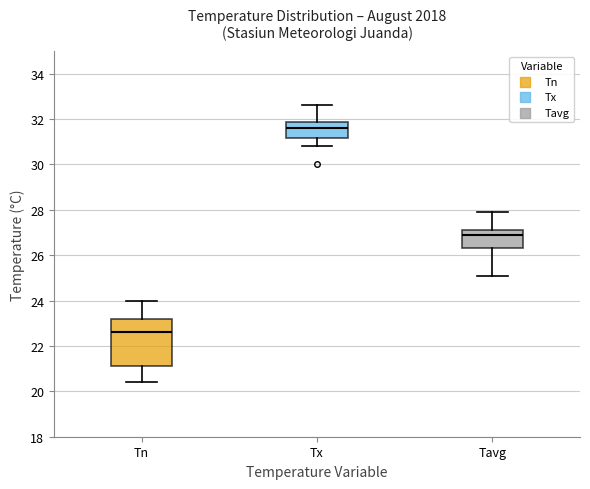

Reading left to right, read every box against the y-axis: the position of its median line, the range the box covers, and the ends of its whiskers. The values are not printed on the chart, so give them approximately, as read against the axis.

Tn: median 22.6, box 21.2 to 23.2, whiskers 20.4 to 24.0
Tx: median 31.6, box 31.2 to 31.8, whiskers 30.8 to 32.6
Tavg: median 27.0, box 26.4 to 27.2, whiskers 25.2 to 28.0